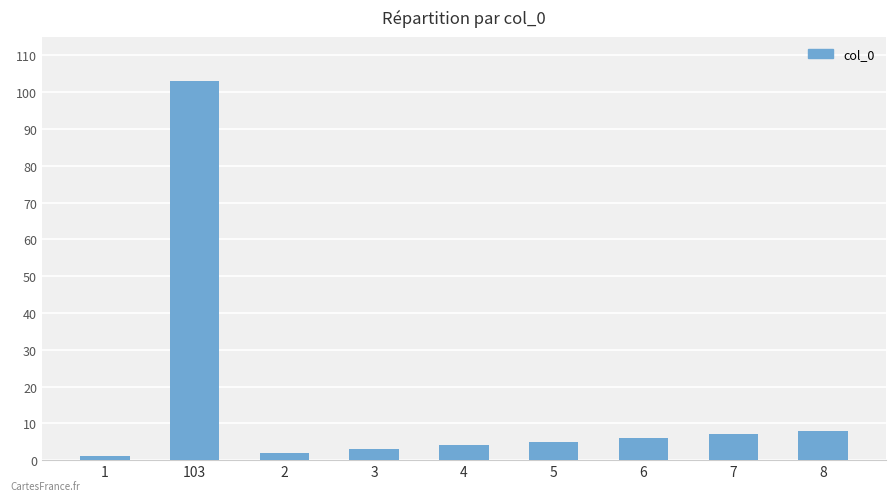

What is the sum of all values?

139